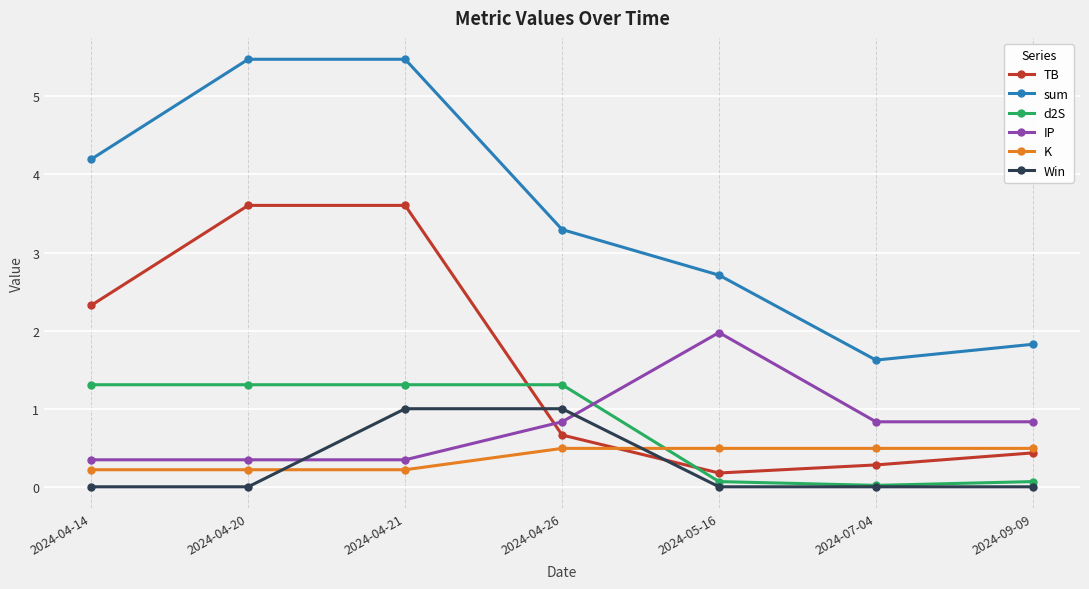

True or false: IP and K intersect in this chart.

False